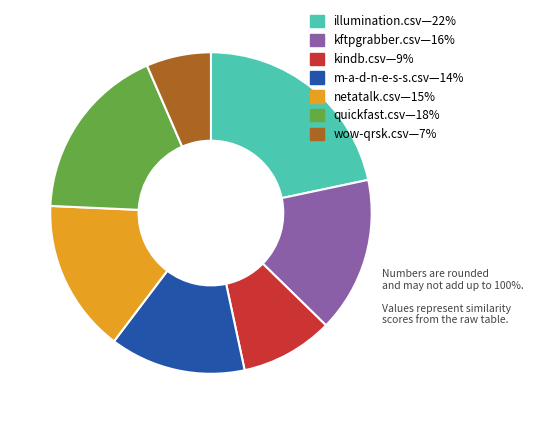

Is there a majority slice in this chart?

No